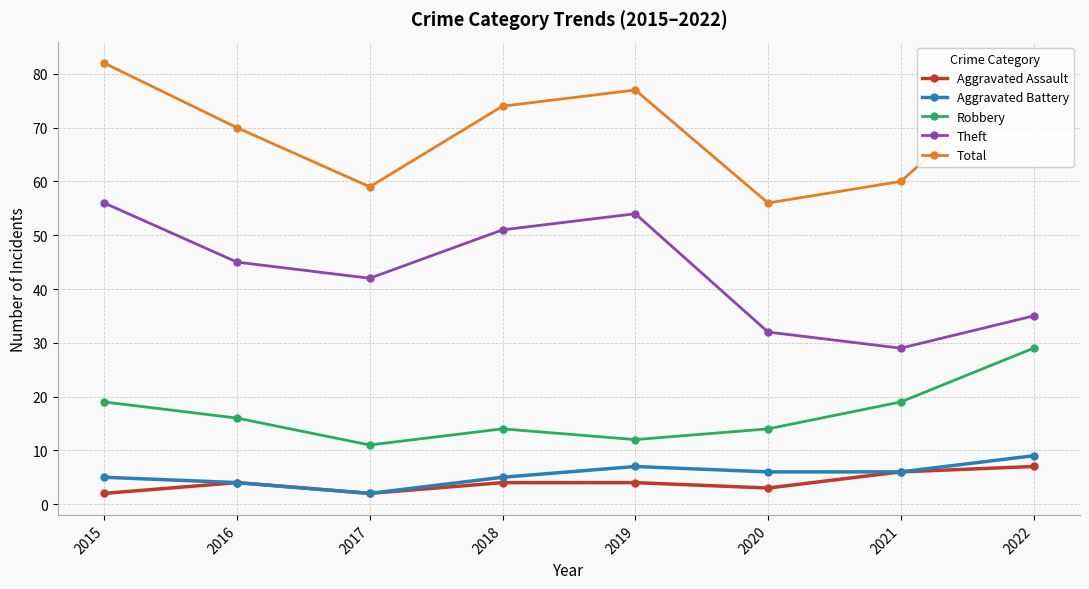

How many interior local valleys does the Aggravated Assault series have?

2